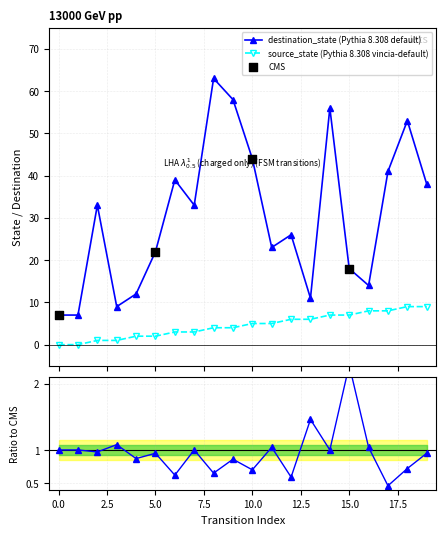

Which series has the largest Y range (max minus min)?

destination_state